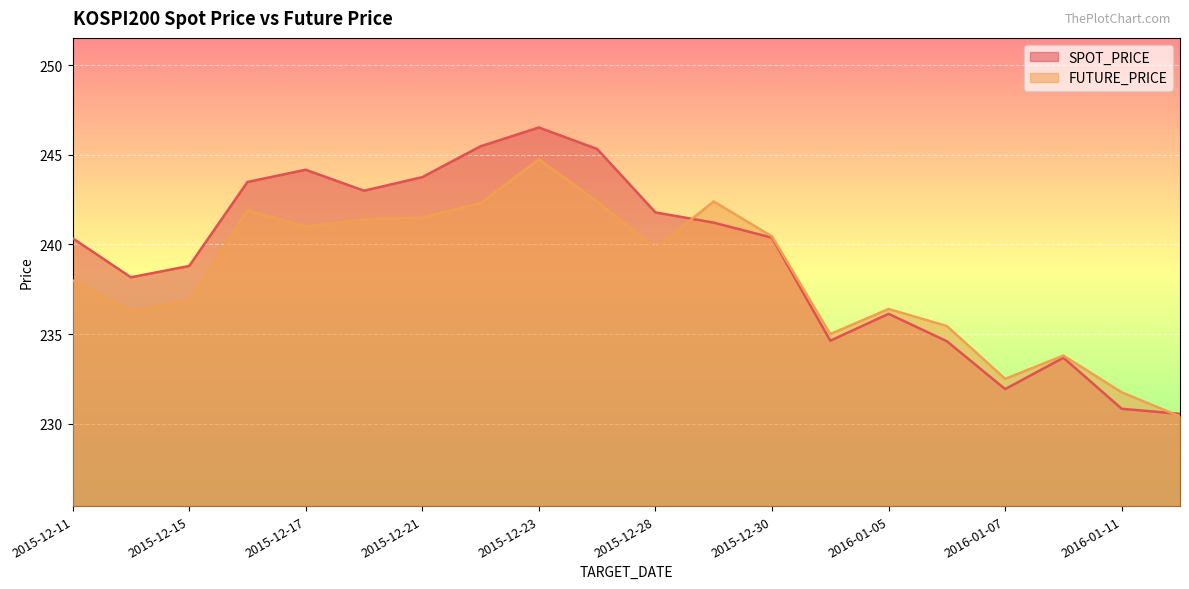

How many lines are shown in the chart?

2